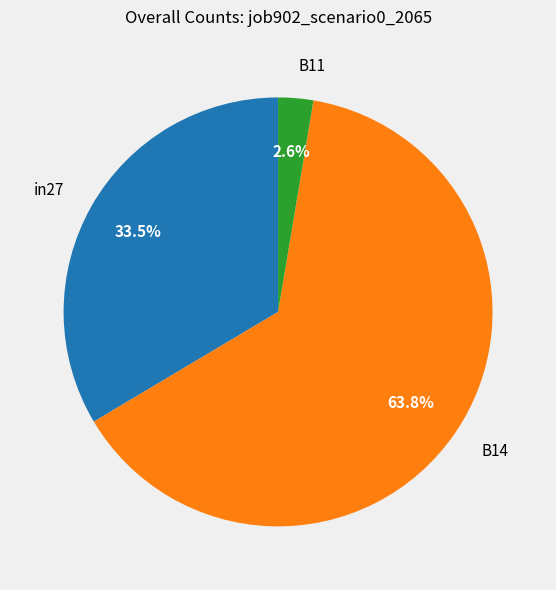

To the nearest percent, what is the combined percentage of B14 and in27?

97%